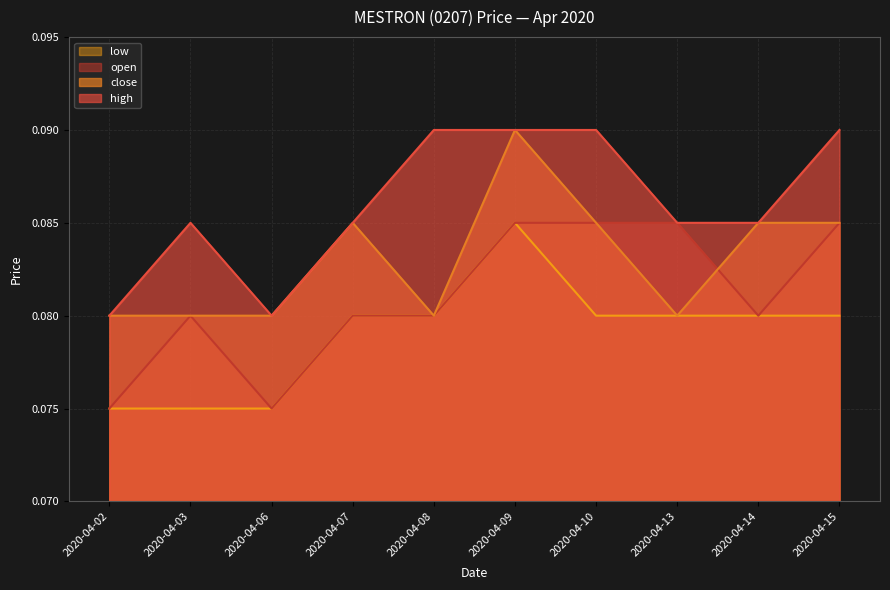

Rank the series at 2020-04-08 from highest to lowest value.

high, open, low, close